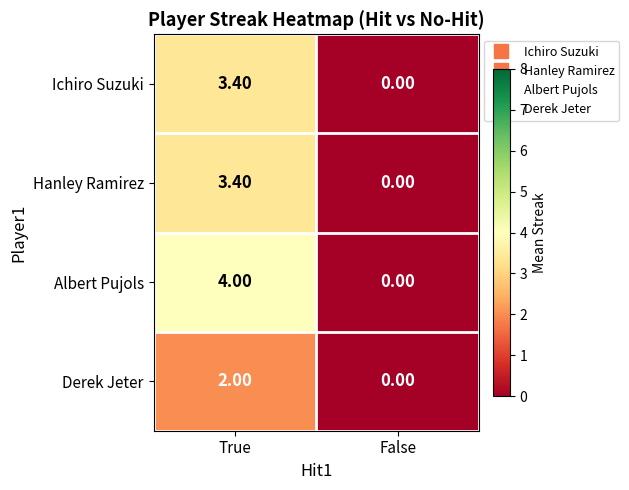

Which category has the lowest value in the Albert Pujols series?

False